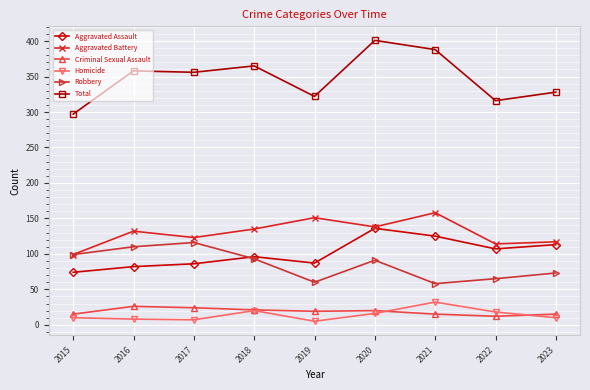

What is the value of the Aggravated Assault point at the 8th from the left?

107